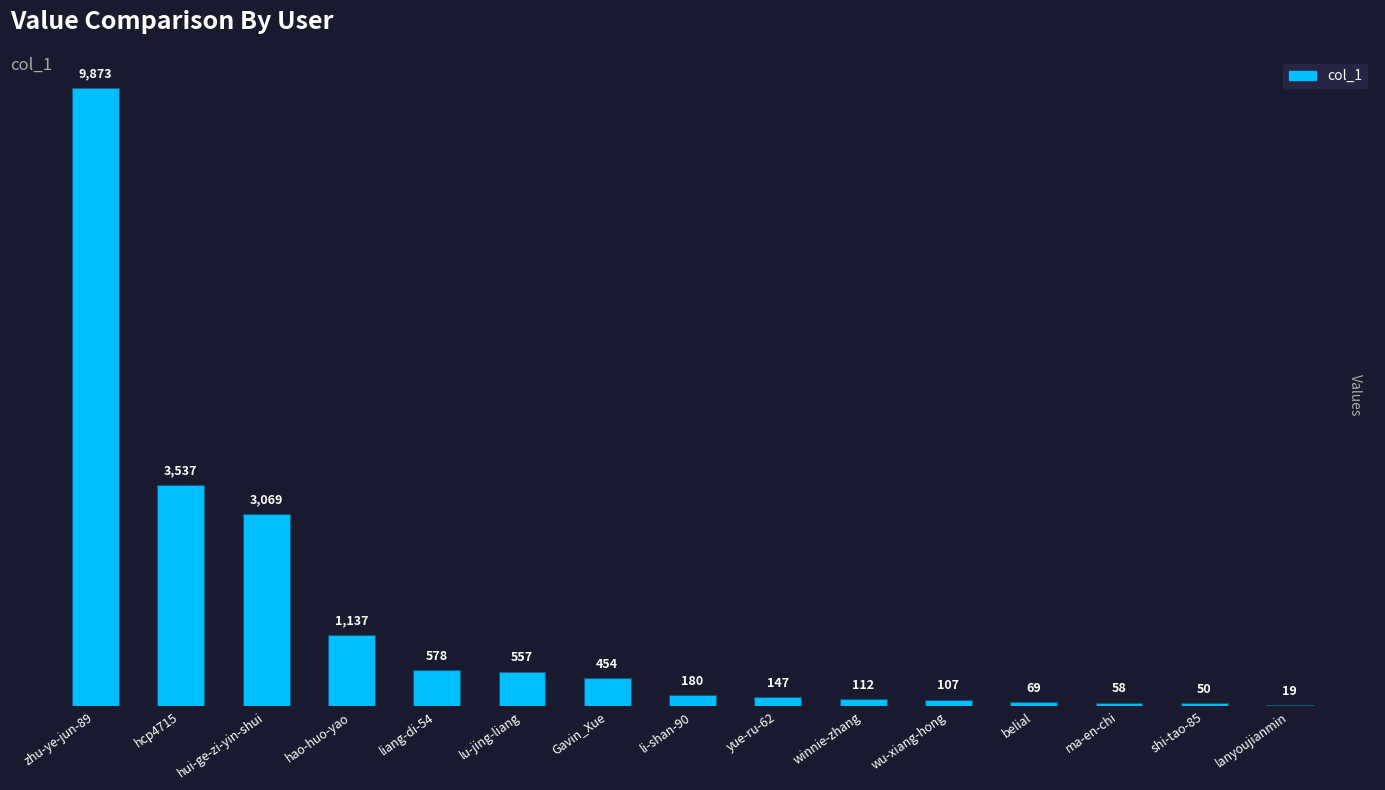

Are the bars grouped side by side (vs. stacked)?

No